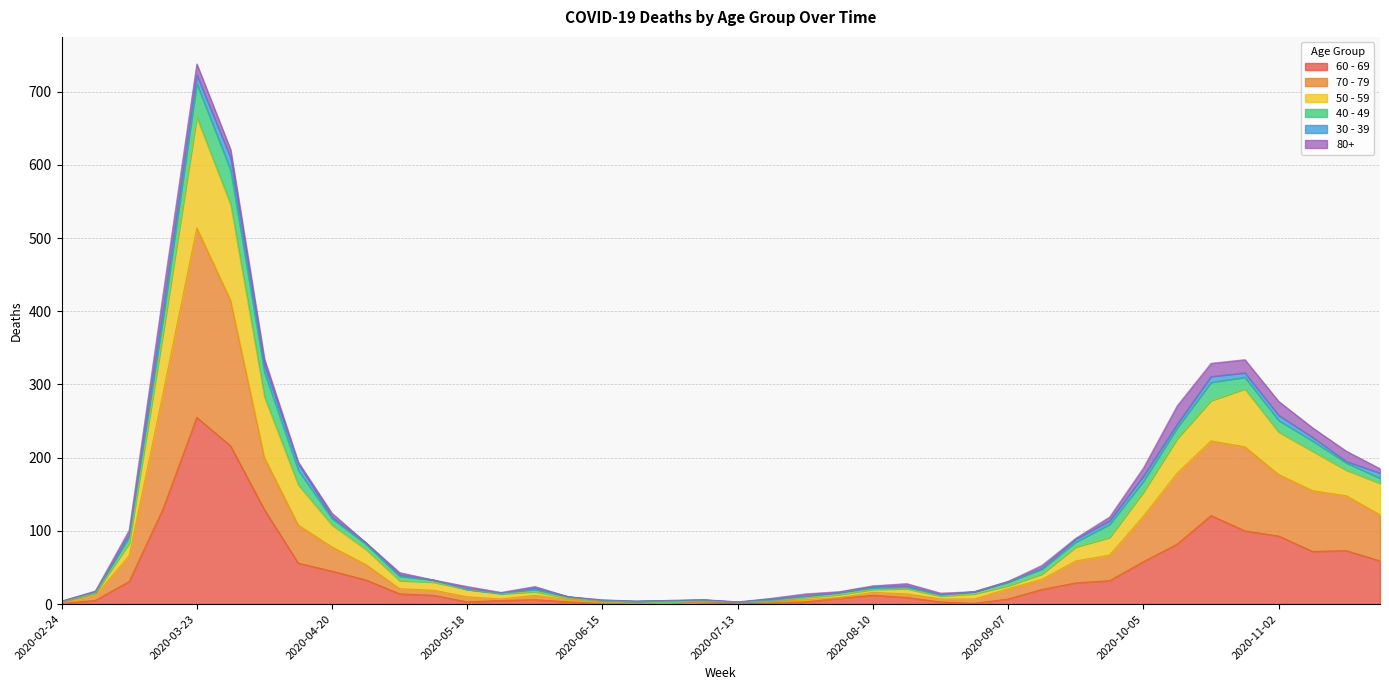

At which category is the sum across all series the highest?

2020-03-23